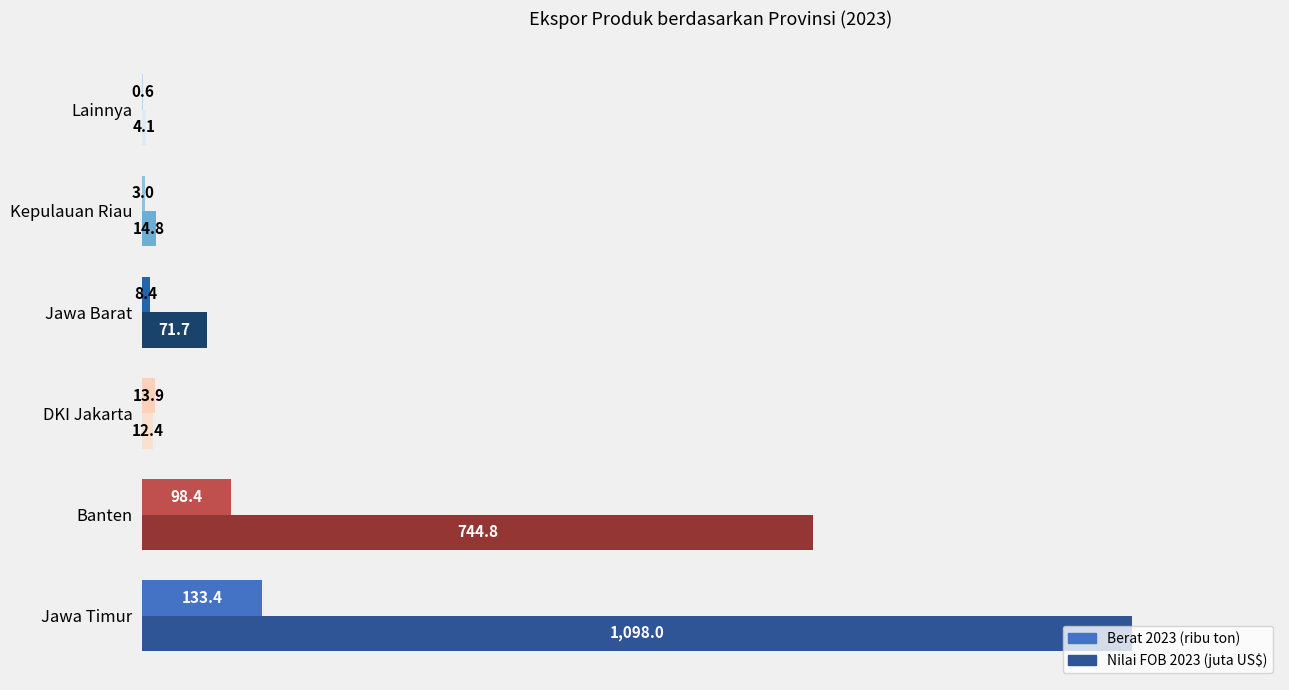

Between Banten and Kepulauan Riau, which series saw the biggest shift?

Nilai FOB 2023 (juta US$)